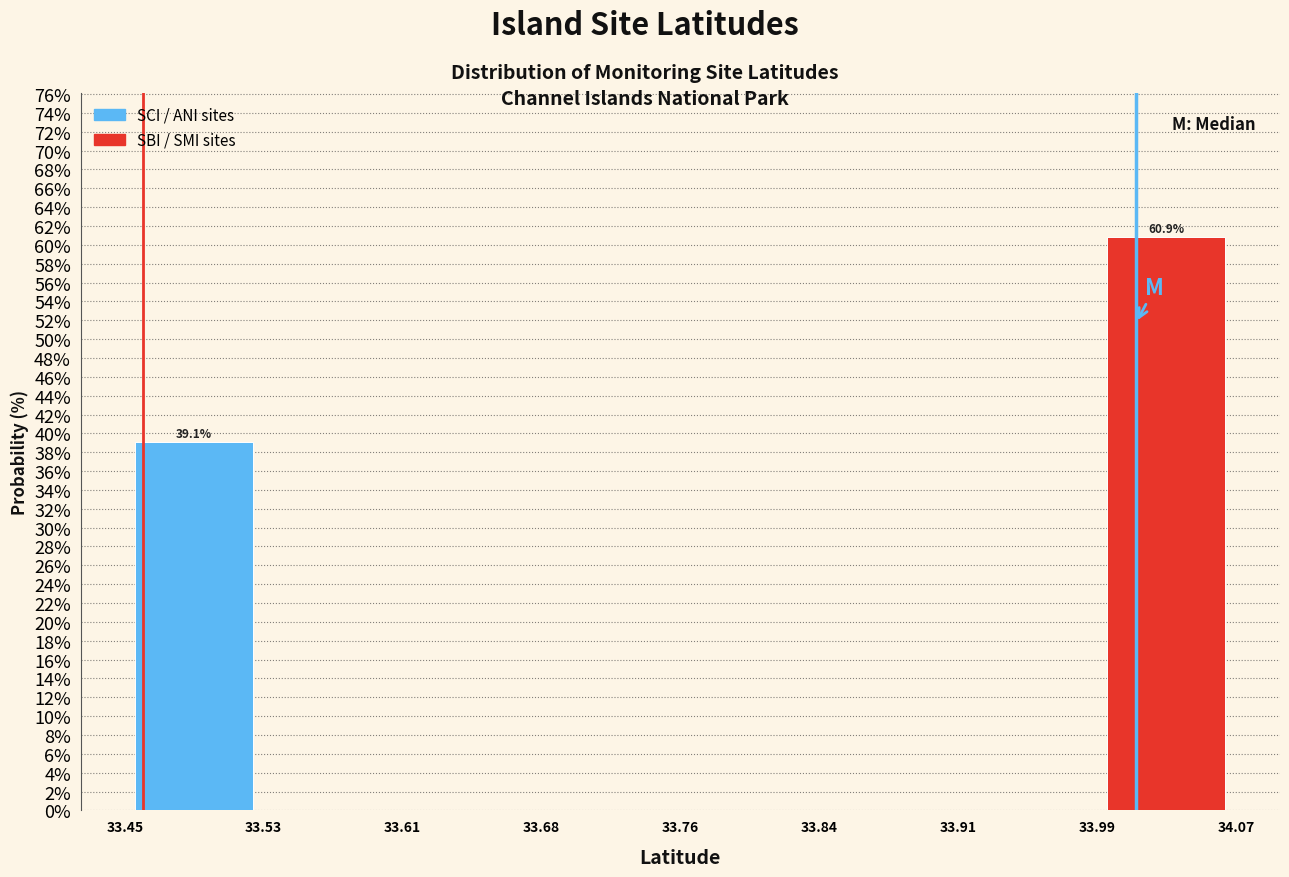

Which range on the x-axis has the tallest bar?

33.99 to 34.07